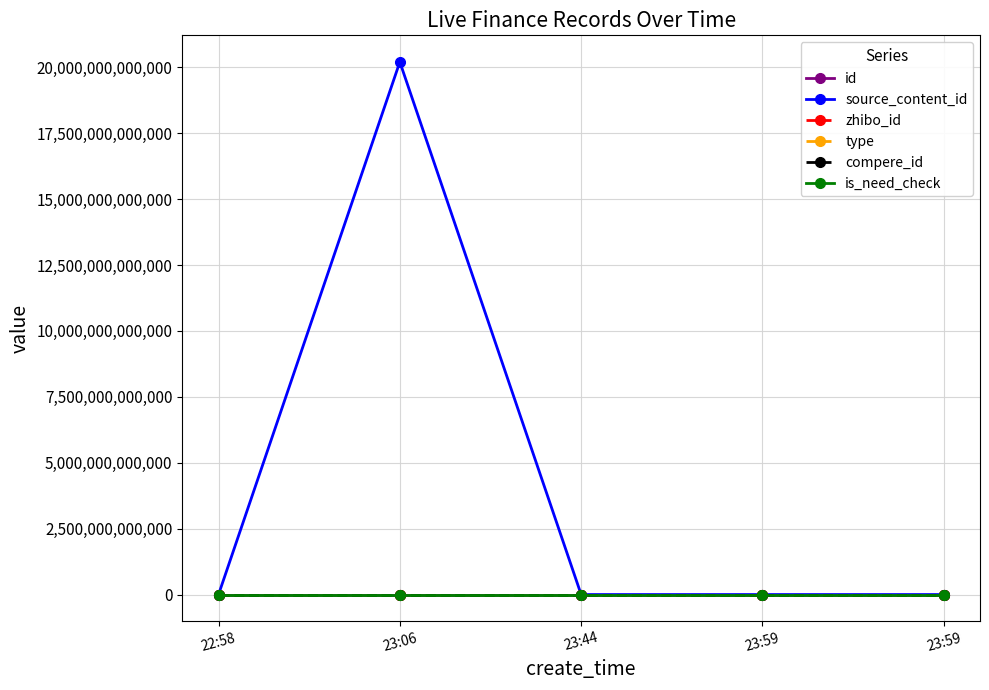

What is the label of the 3rd point from the left?

23:44